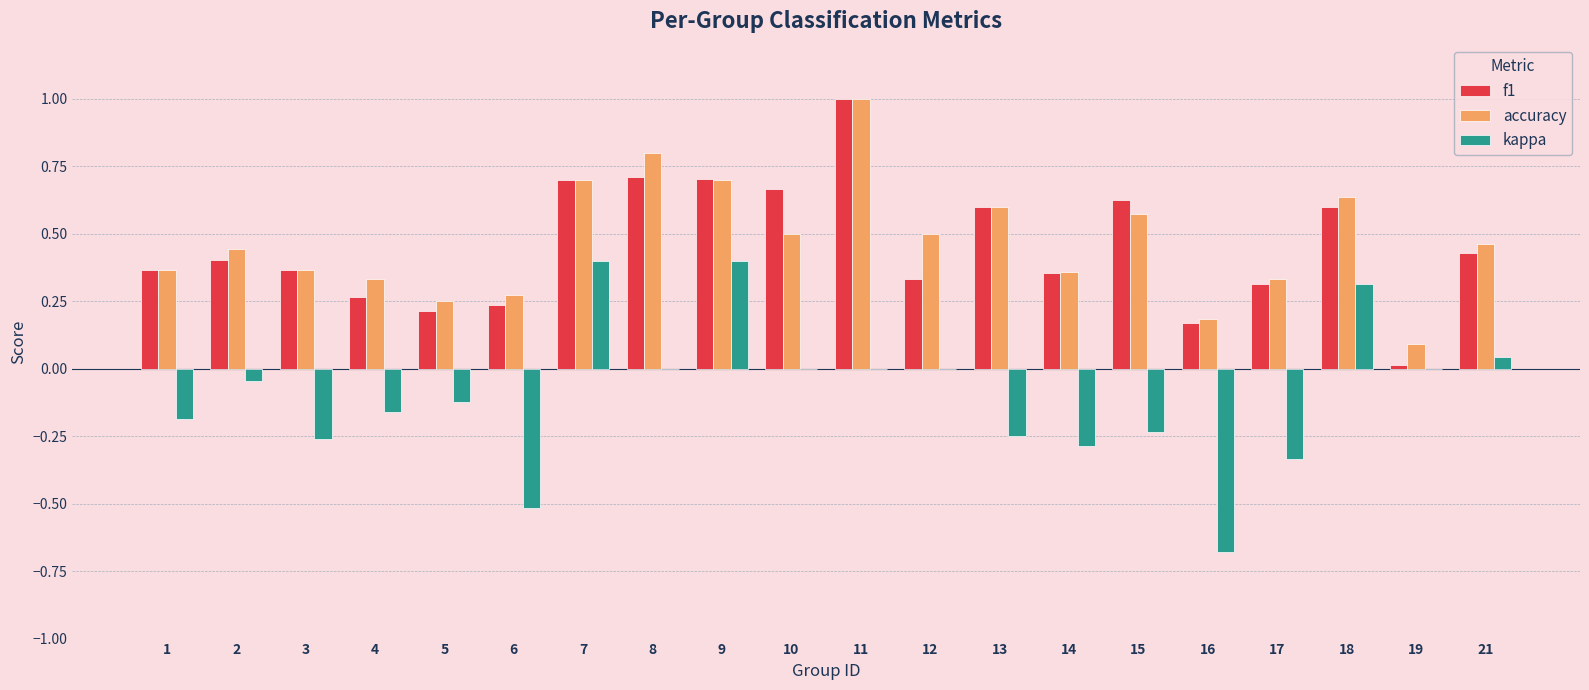

The f1 series shows 0.7 at 7. True or false?

True